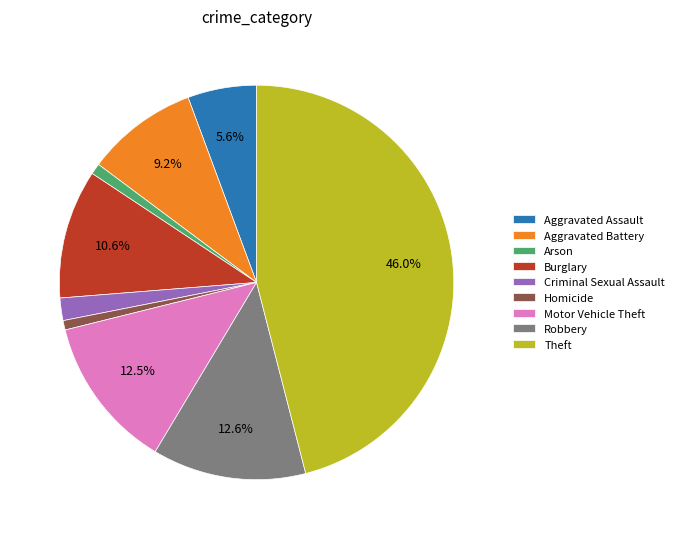

True or false: Homicide accounts for 11% of the total.

False